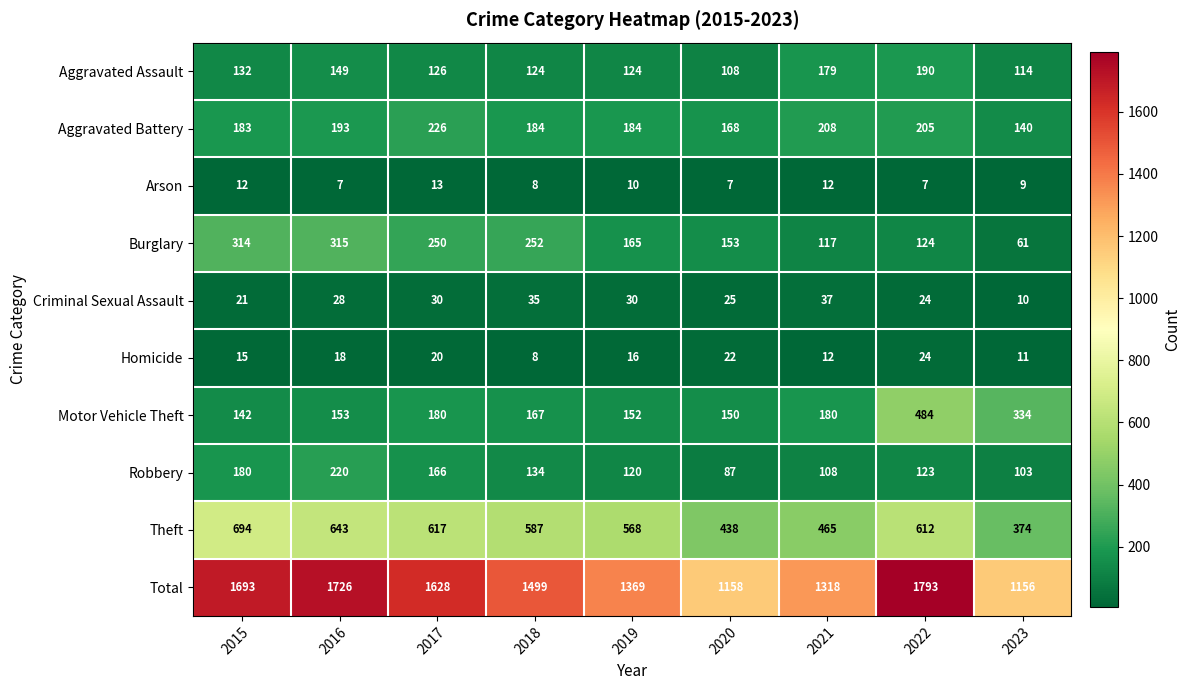

The value of Aggravated Battery at 2020 is 60. True or false?

False